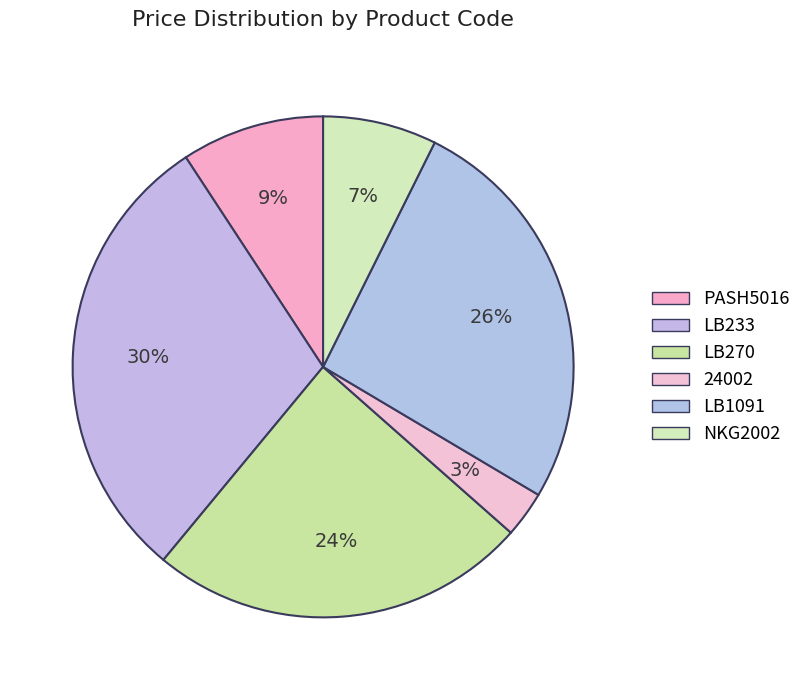

Combined, do PASH5016 and 24002 account for over 50%?

No